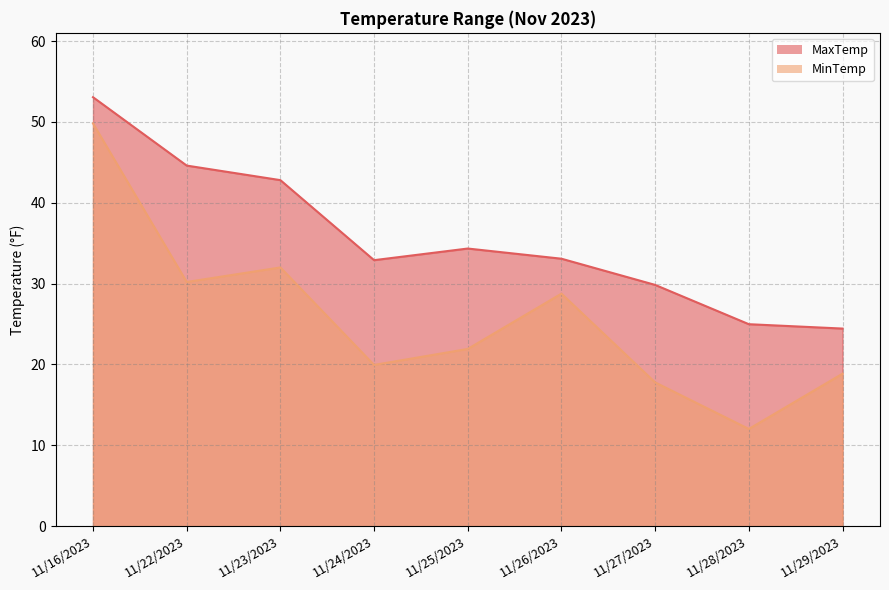

Rank the categories by MaxTemp value from highest to lowest.

11/16/2023, 11/22/2023, 11/23/2023, 11/25/2023, 11/26/2023, 11/24/2023, 11/27/2023, 11/28/2023, 11/29/2023